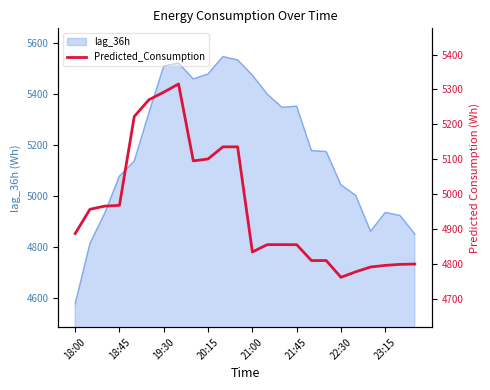

What is the lowest value of the lag_36h series?

4576